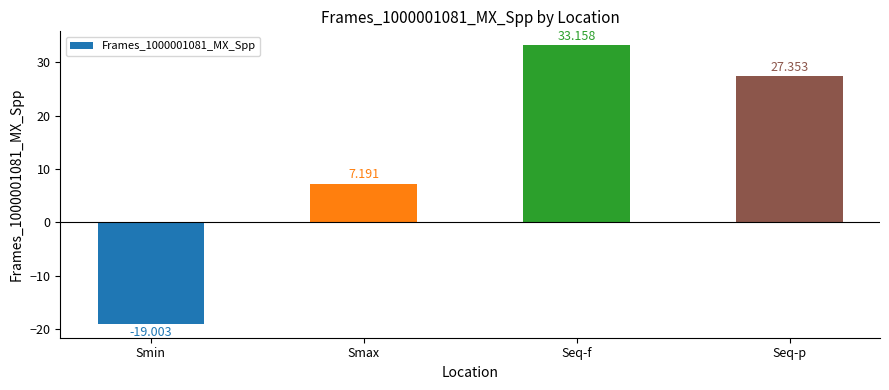

What is the average value?

12.2